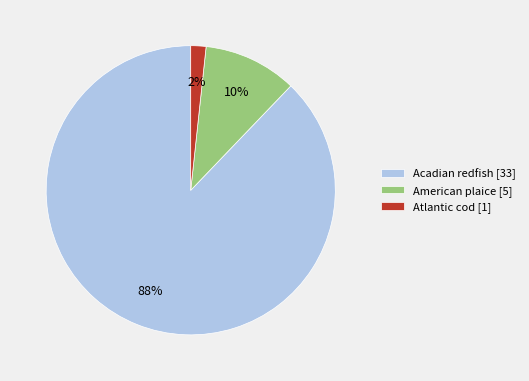

What is the largest slice in the pie chart?

Acadian redfish [33]